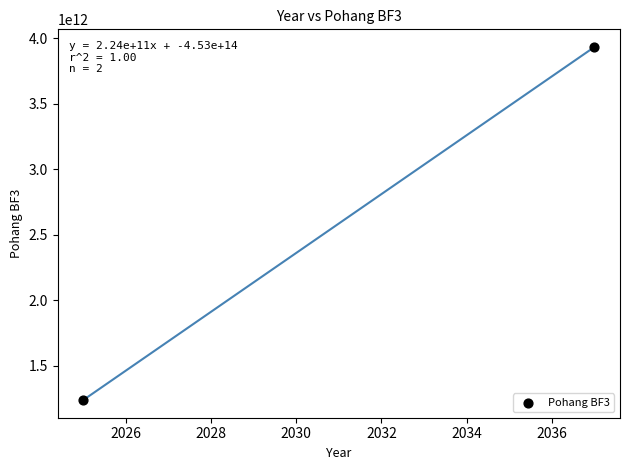

What is the range of X values (max minus min)?

12